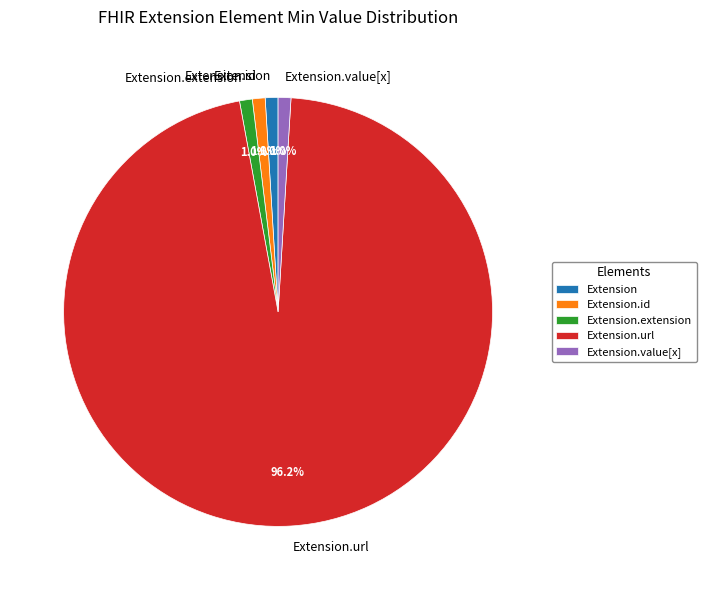

Between Extension.value[x] and Extension.url, which is larger?

Extension.url